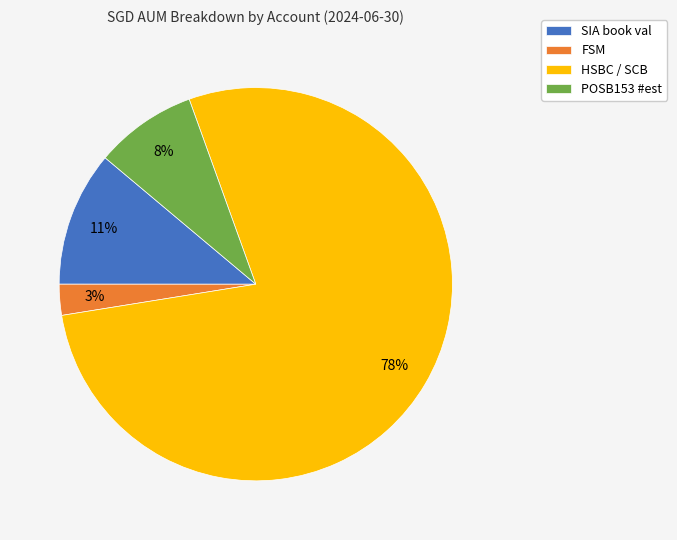

Combined, do FSM and POSB153 #est account for over 50%?

No